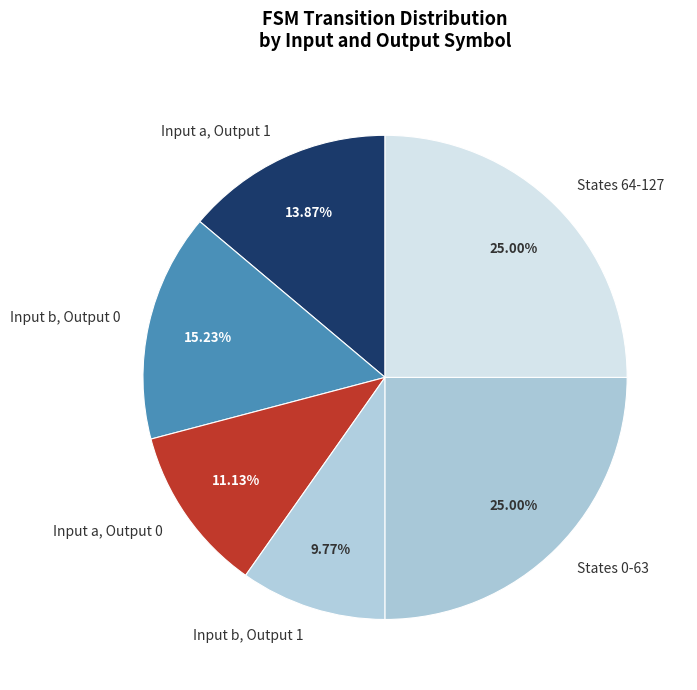

Does Input b, Output 0 account for over 50% of the chart?

No